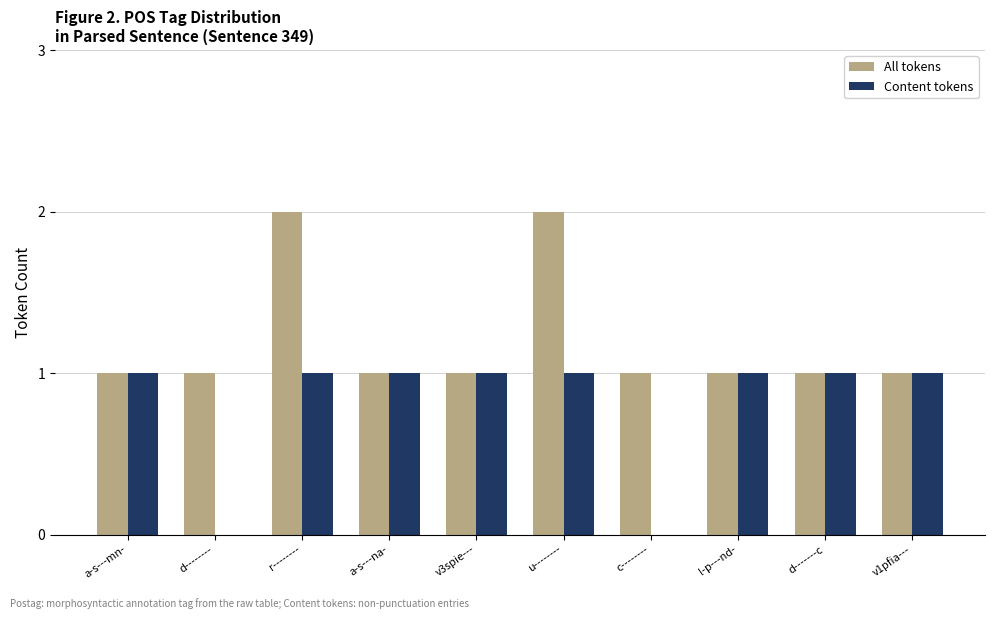

Which series has the largest total across all categories?

All tokens